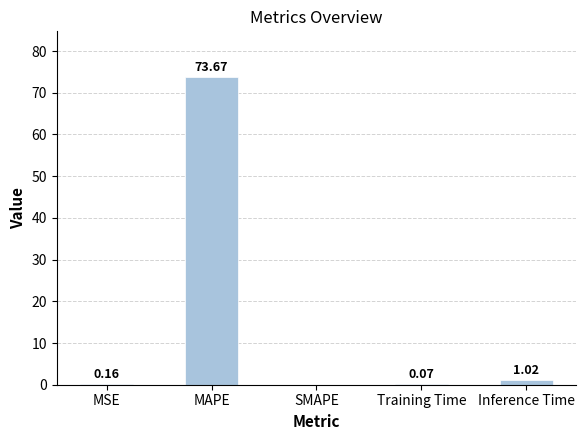

Are the bars horizontal?

No